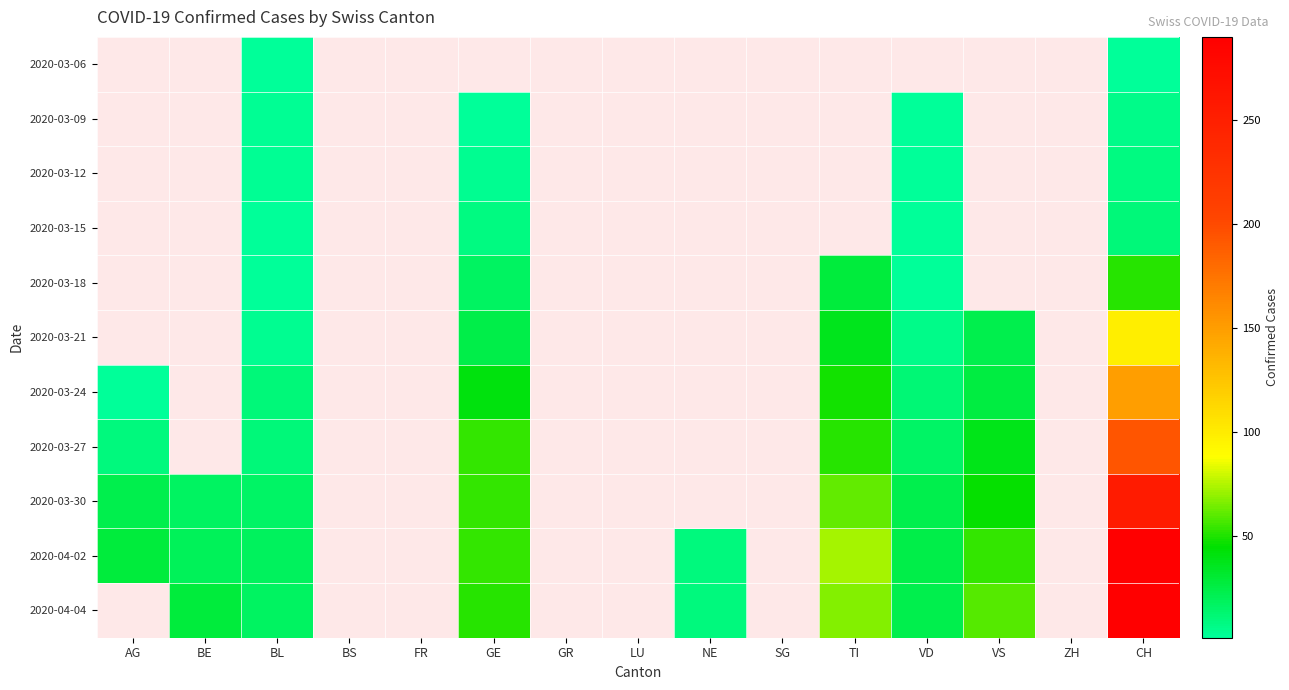

How many distinct data groups are displayed?

11